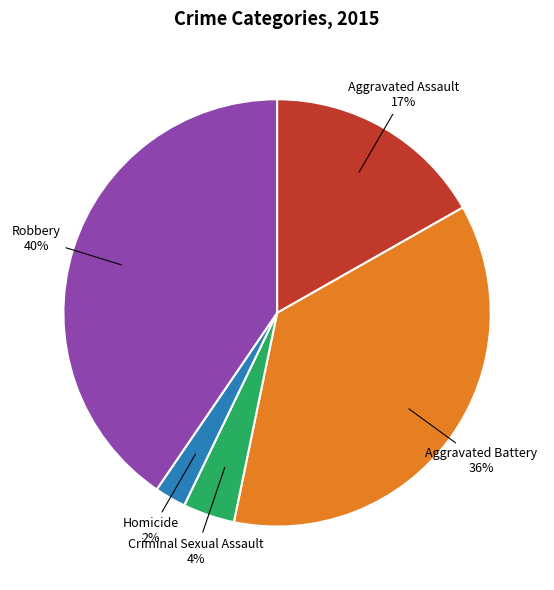

Is there a majority slice in this chart?

No